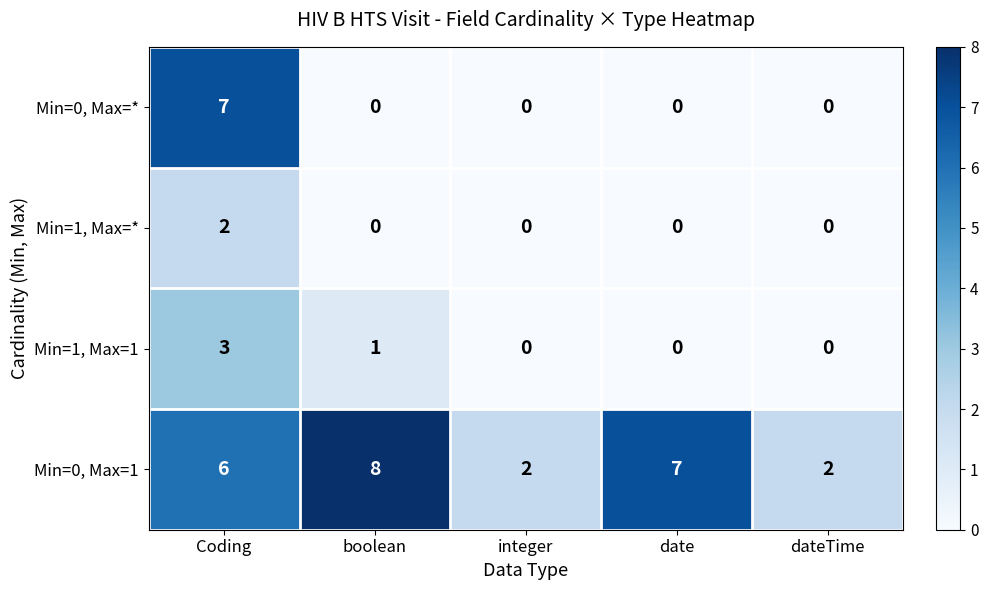

Rank the series by their maximum value, from lowest to highest.

Min=1, Max=*, Min=1, Max=1, Min=0, Max=*, Min=0, Max=1